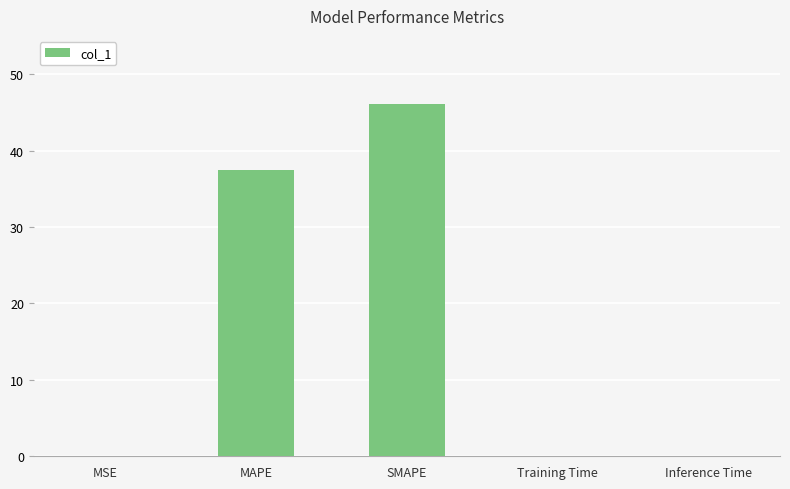

Where is the data nearest to the value 23?

MAPE